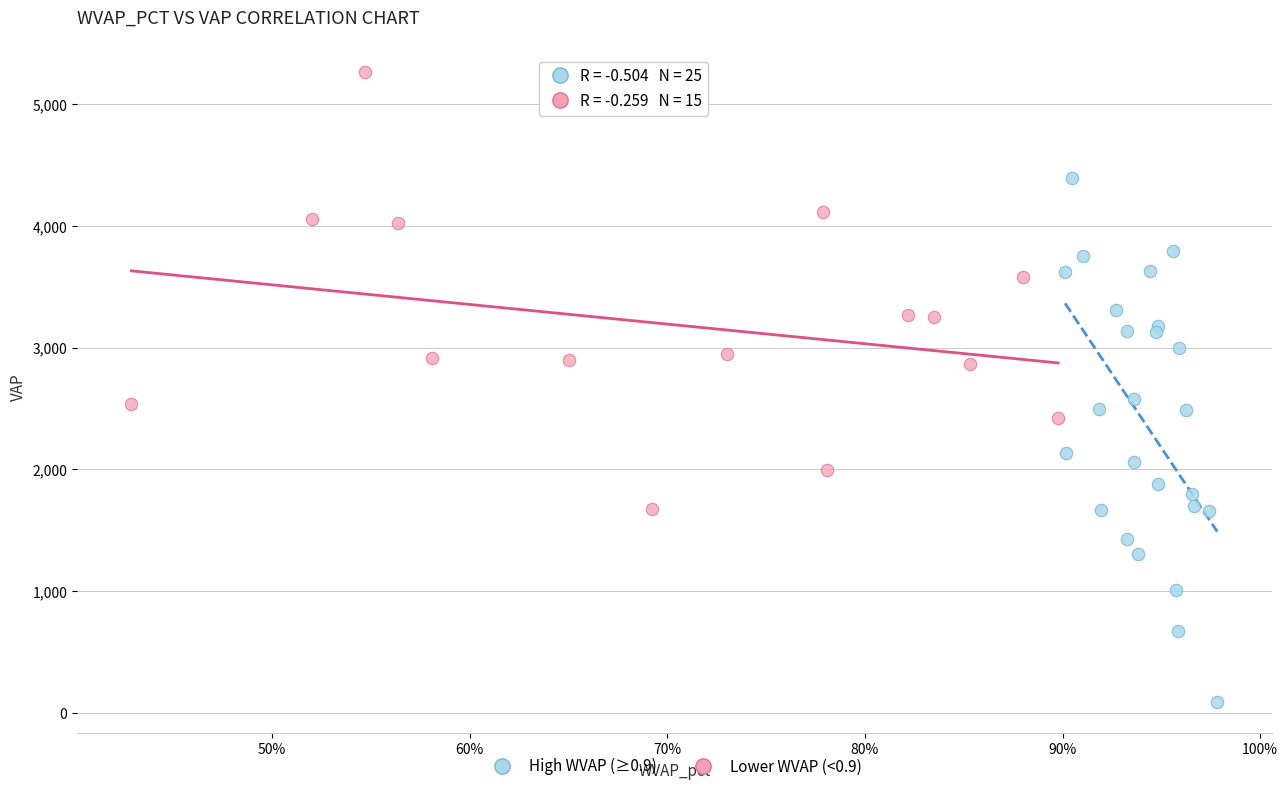

Which series contains the lowest Y value?

High WVAP (≥0.9)